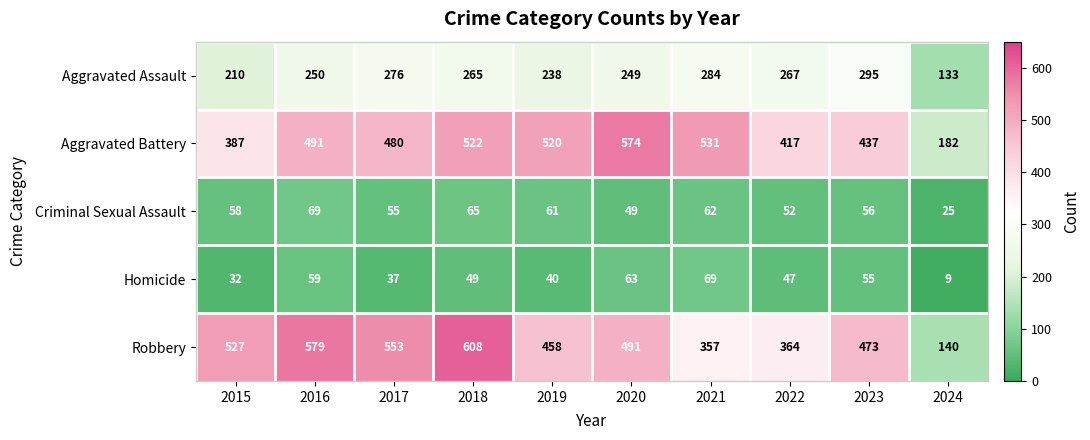

At how many categories does at least one series exceed 41?

10